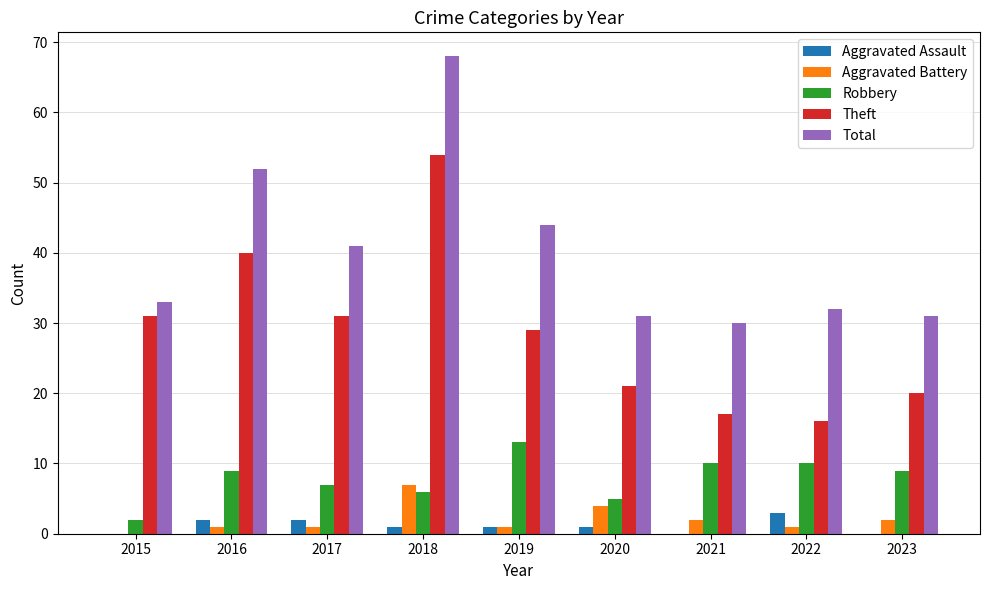

Which series changed the most between 2015 and 2018?

Total